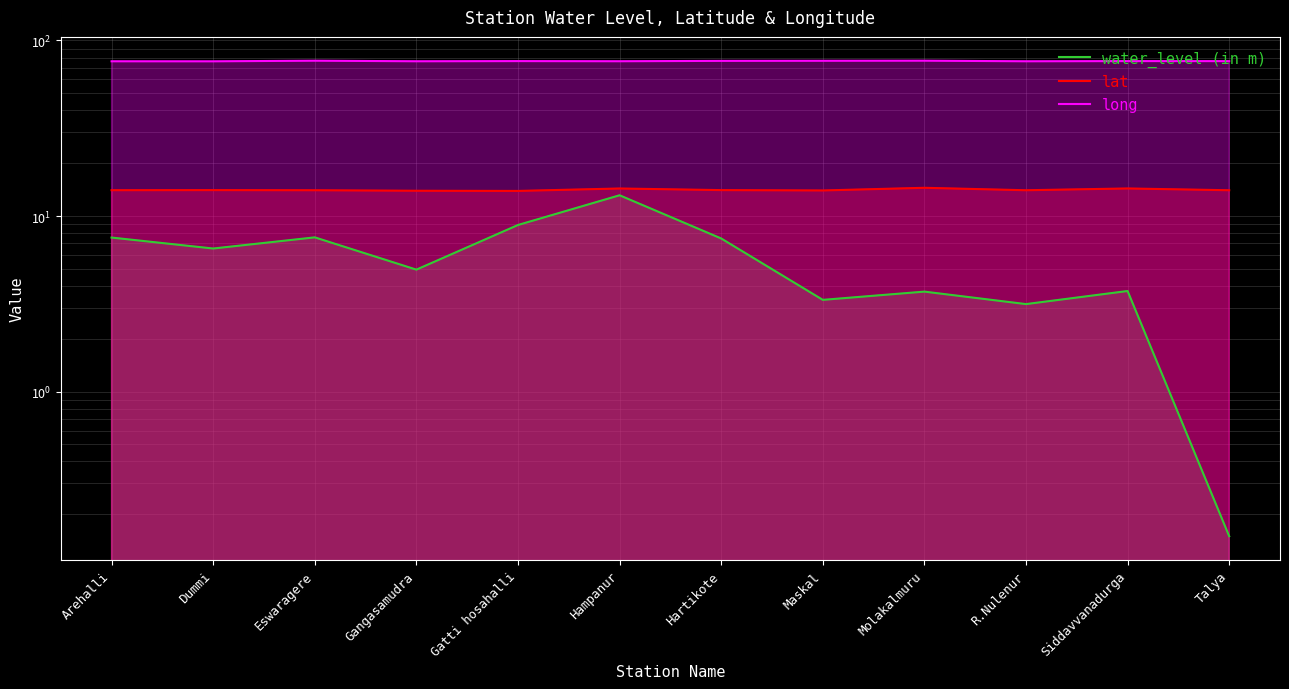

At how many categories does at least one series exceed 51?

12